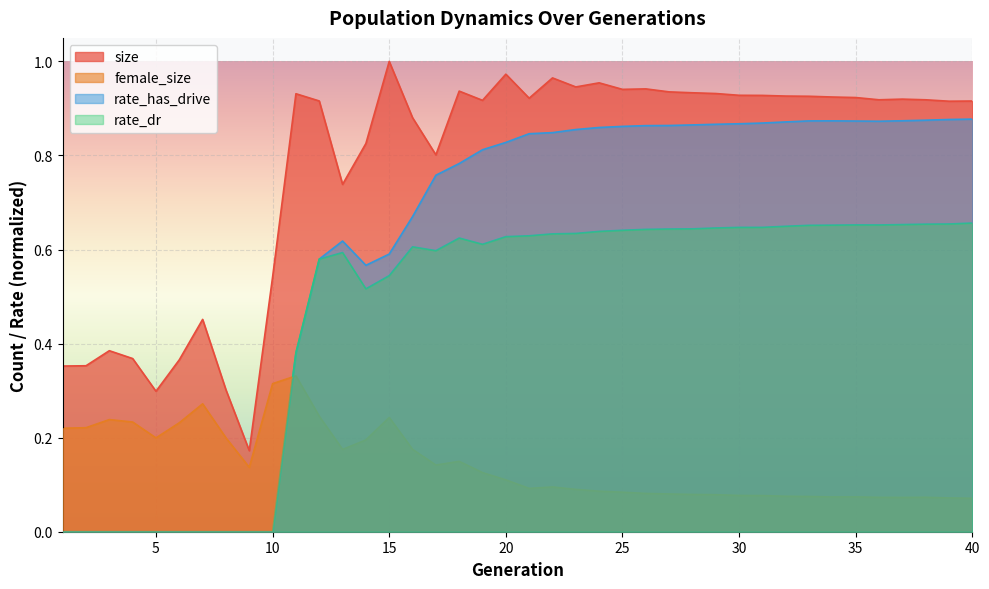

What is the difference between the highest and lowest values at 8?

0.3